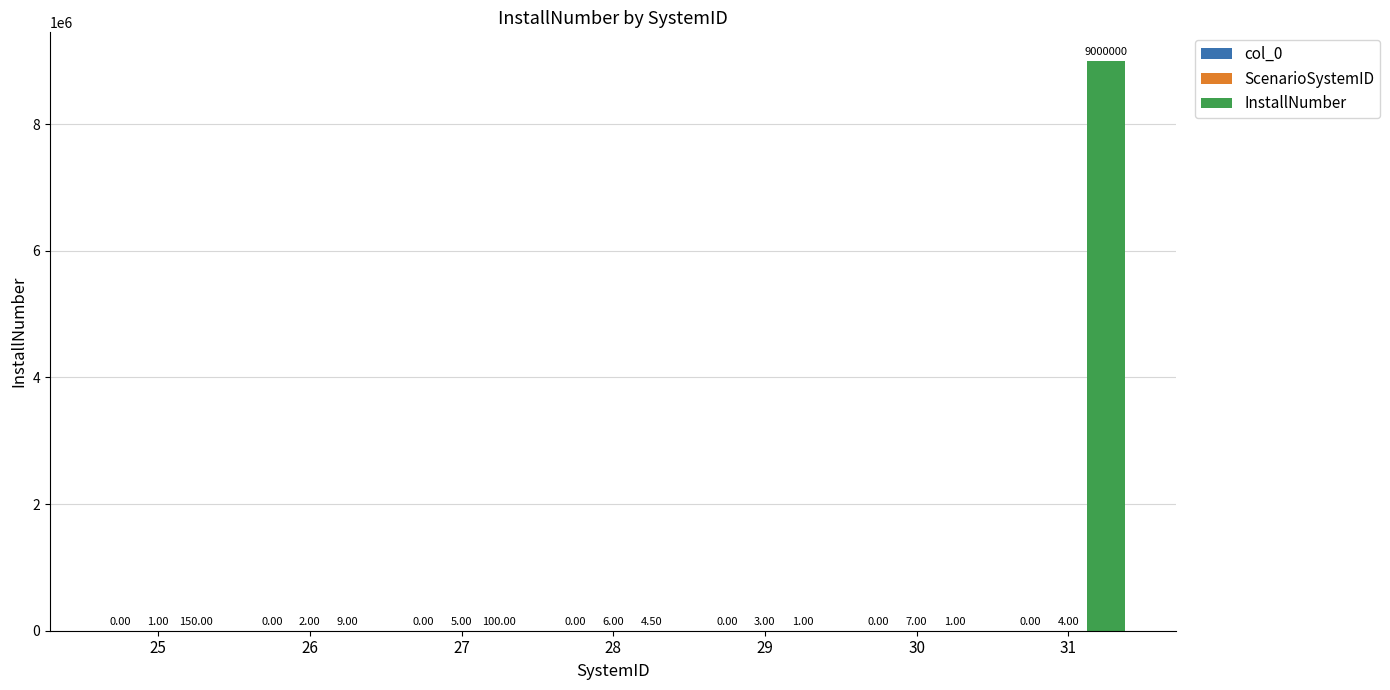

How many groups of bars are there?

7